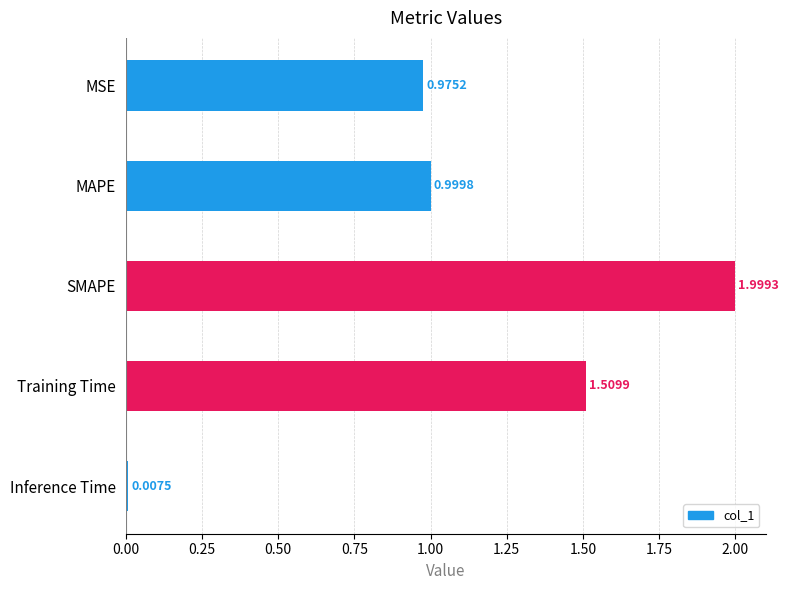

Which category has the highest value across all series?

SMAPE